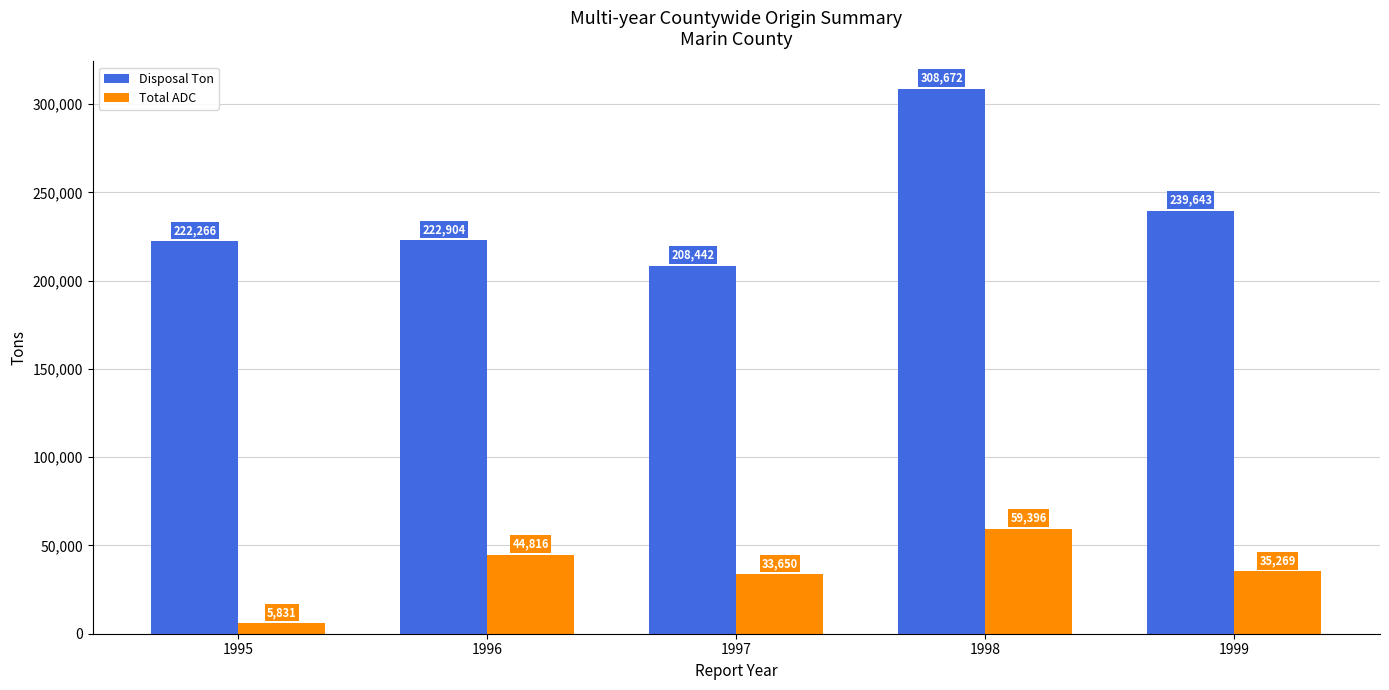

What is the difference between the maximum and minimum values in the Disposal Ton series?

100230.0